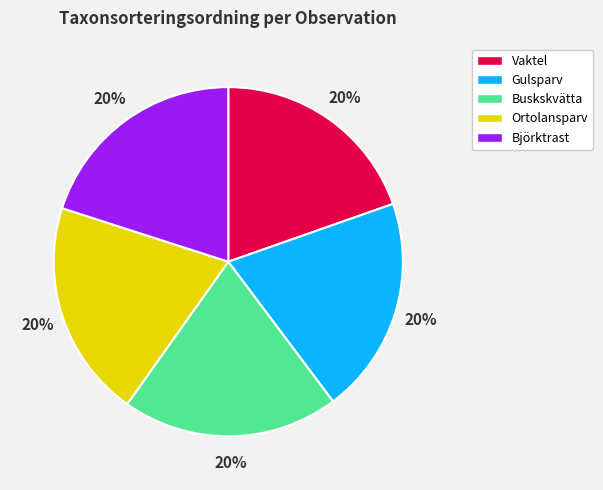

Approximately how many times larger is the value at Buskskvätta compared to Gulsparv?

1.0